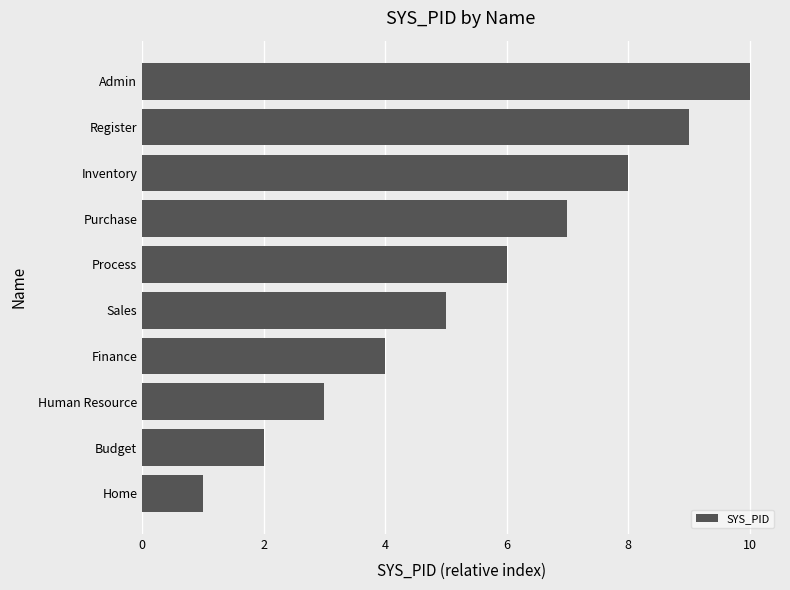

What is the minimum value shown in the chart?

1